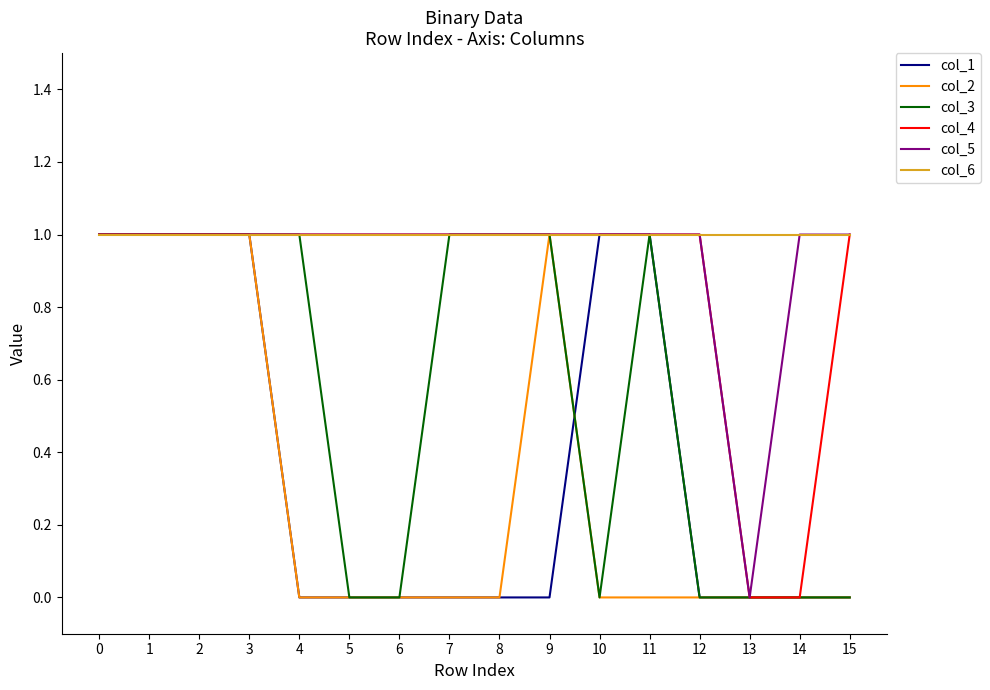

Reading left to right, what are all the values shown in this chart?

col_1: 1	1	1	1	0	0	0	0	0	0	1	1	0	0	0	0
col_2: 1	1	1	1	0	0	0	0	0	1	0	0	0	0	0	0
col_3: 1	1	1	1	1	0	0	1	1	1	0	1	0	0	0	0
col_4: 1	1	1	1	1	1	1	1	1	1	1	1	1	0	0	1
col_5: 1	1	1	1	1	1	1	1	1	1	1	1	1	0	1	1
col_6: 1	1	1	1	1	1	1	1	1	1	1	1	1	1	1	1